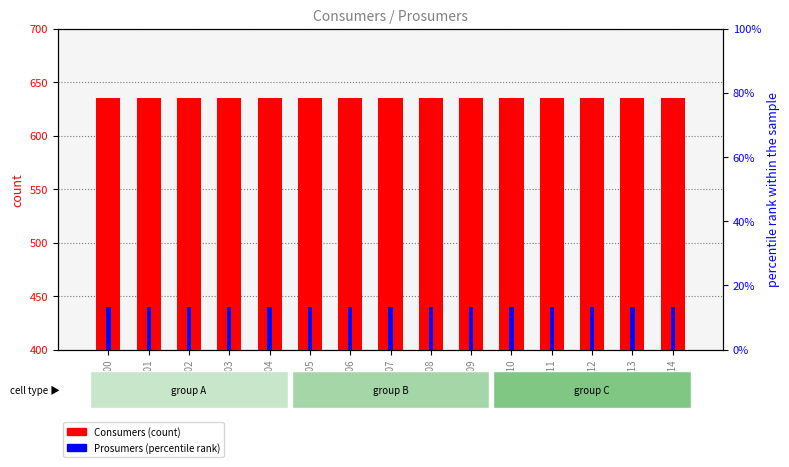

What is the value of the Consumers bar at the 10th from the left?

635